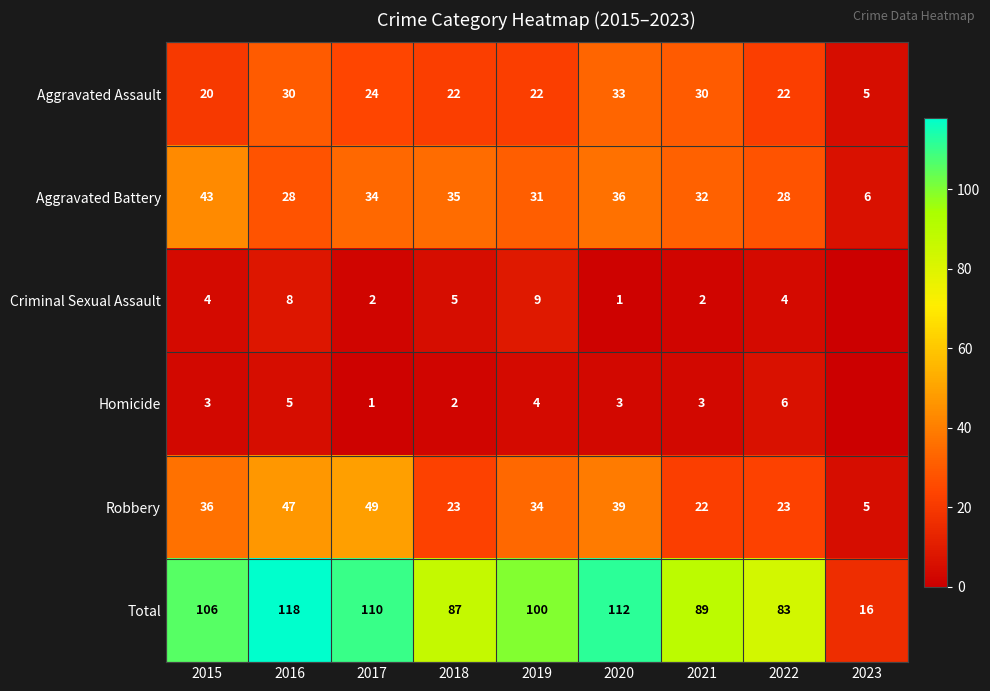

Which series changed the most between 2015 and 2022?

Total